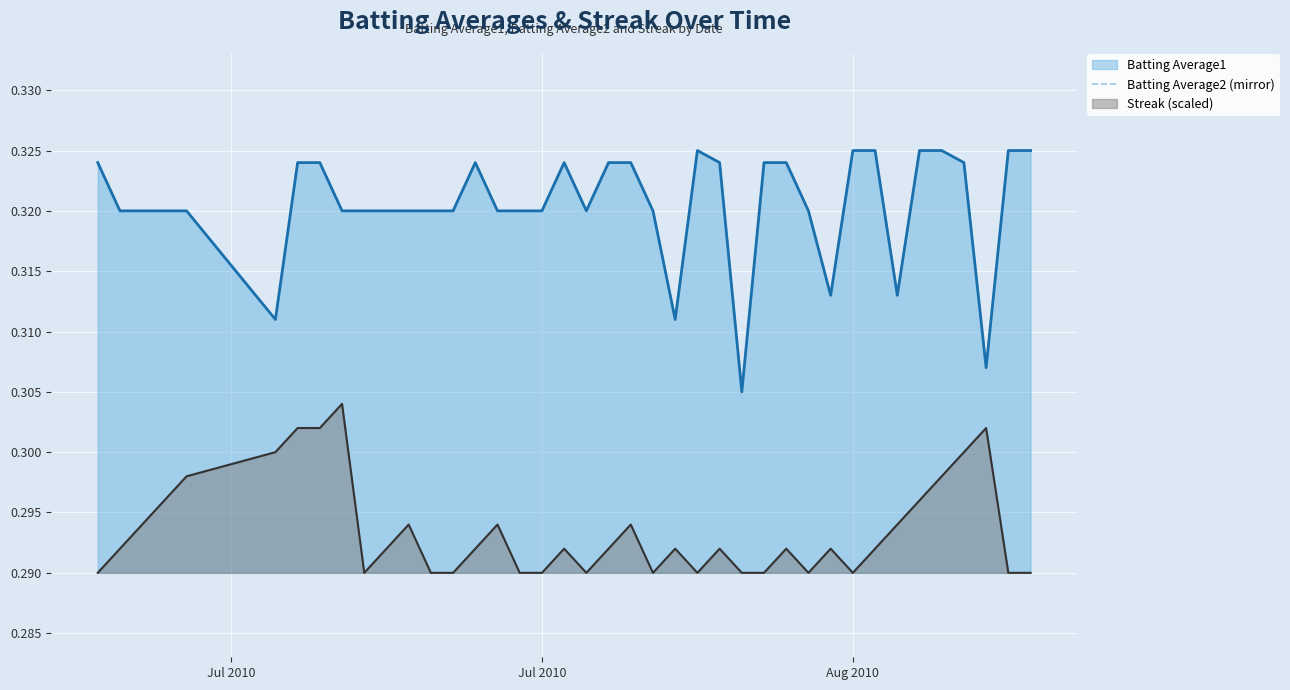

Reading right to left, list all the values displayed in this chart.

0.3	0.3	0.3	0.3	0.3	0.3	0.3	0.3	0.3	0.3	0.3	0.3	0.3	0.3	0.3	0.3	0.3	0.3	0.3	0.3	0.3	0.3	0.3	0.3	0.3	0.3	0.3	0.3	0.3	0.3	0.3	0.3	0.3	0.3	0.3	0.3	0.3	0.3	0.3	0.3